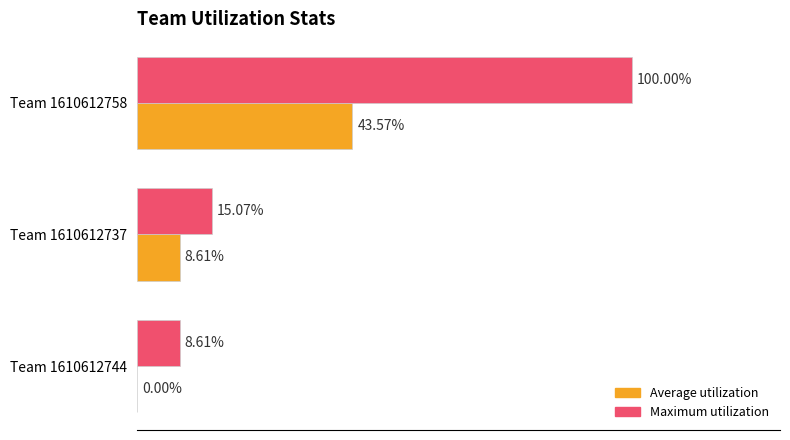

What are all the series names shown in the legend?

Average utilization, Maximum utilization